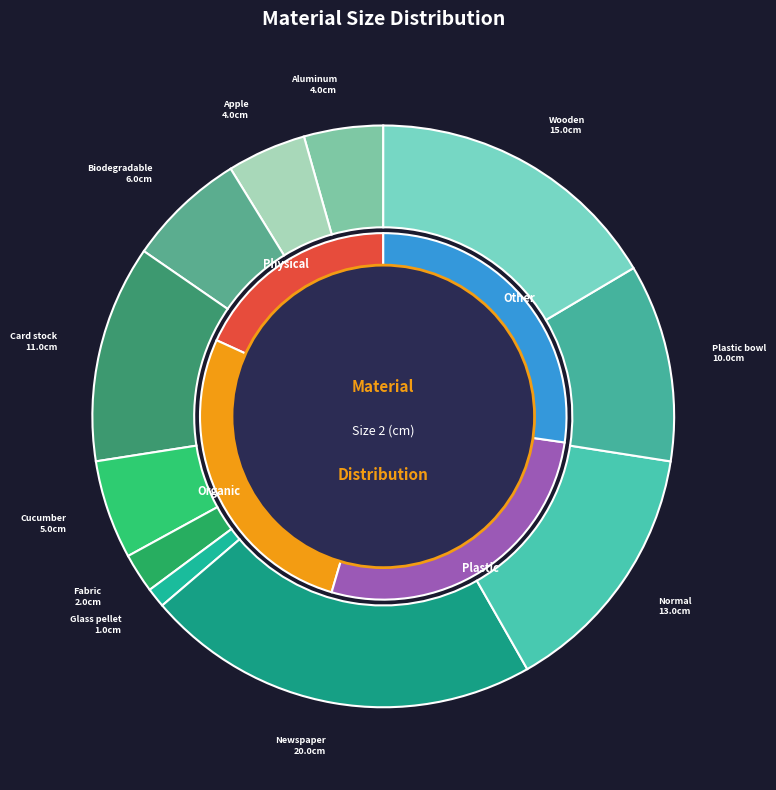

True or false: Wooden popsicle stick accounts for 16% of the total.

True